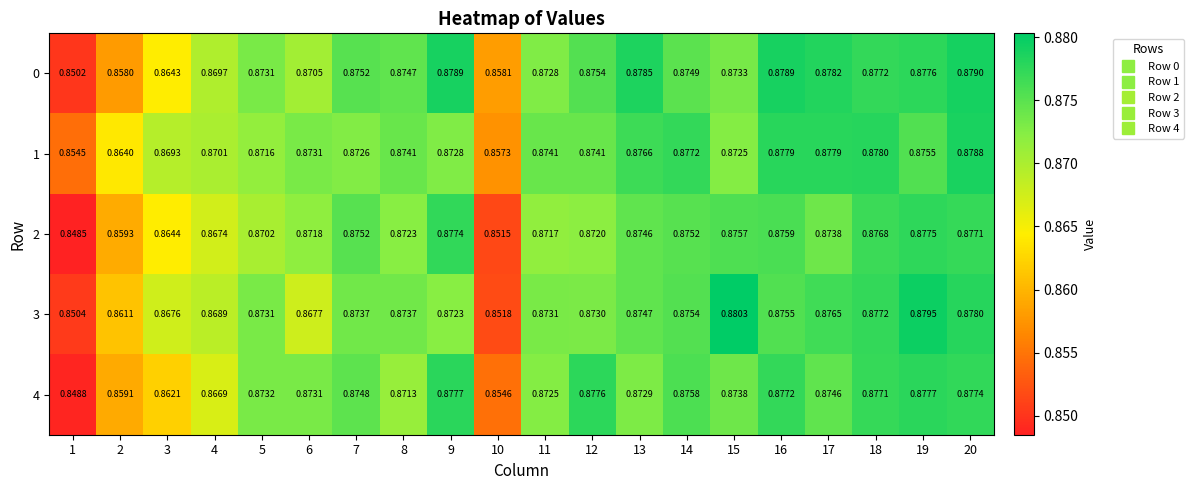

At which category does the chart reach its minimum across all series?

1